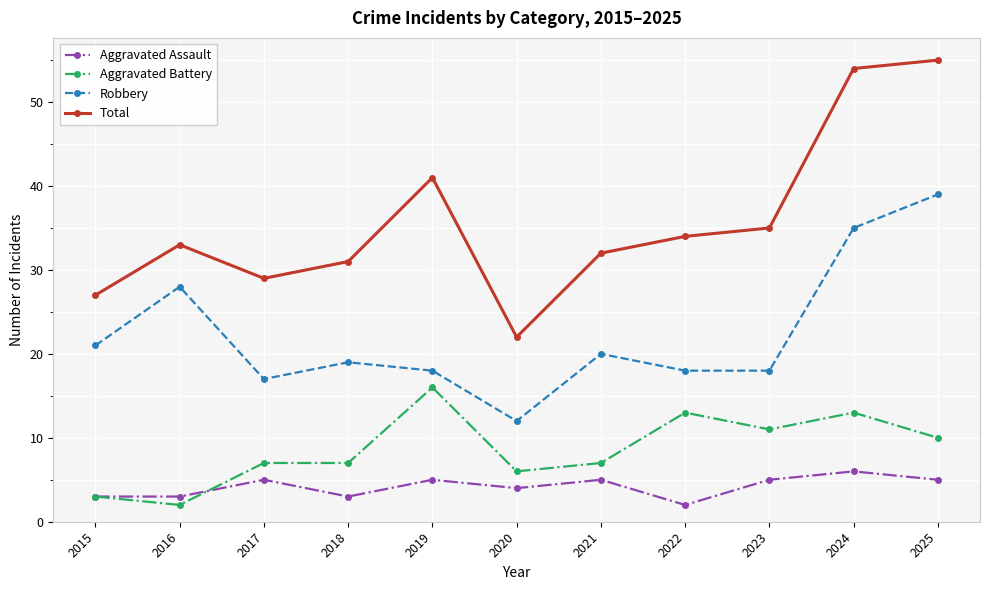

Rank the series at 2020 from highest to lowest value.

Total, Robbery, Aggravated Battery, Aggravated Assault